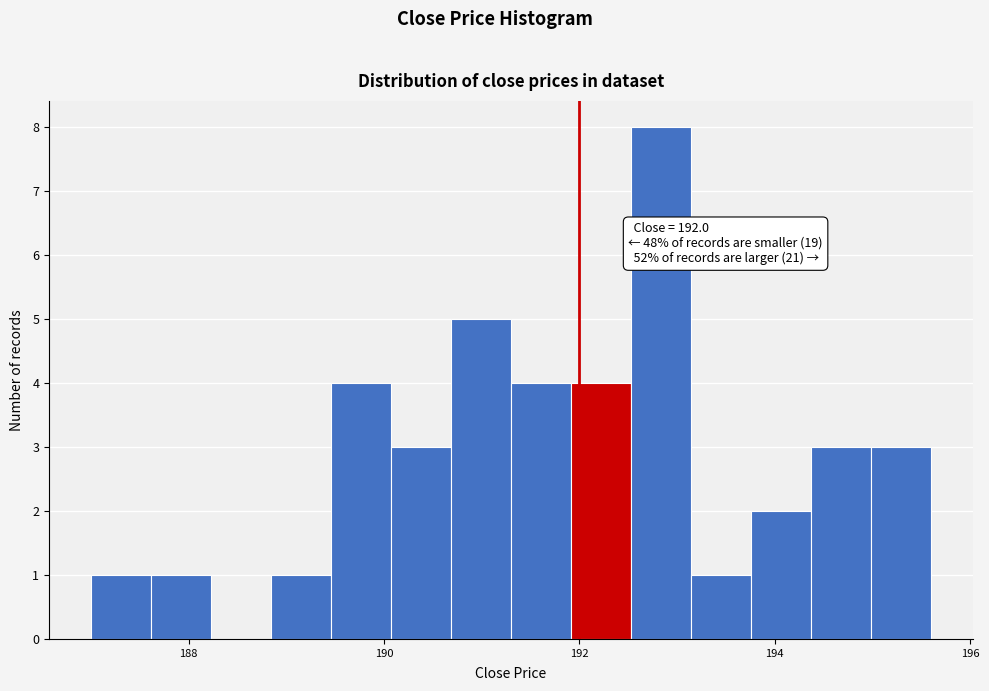

Read against the x-axis, roughly where is the centre of the tallest bar?

192.8